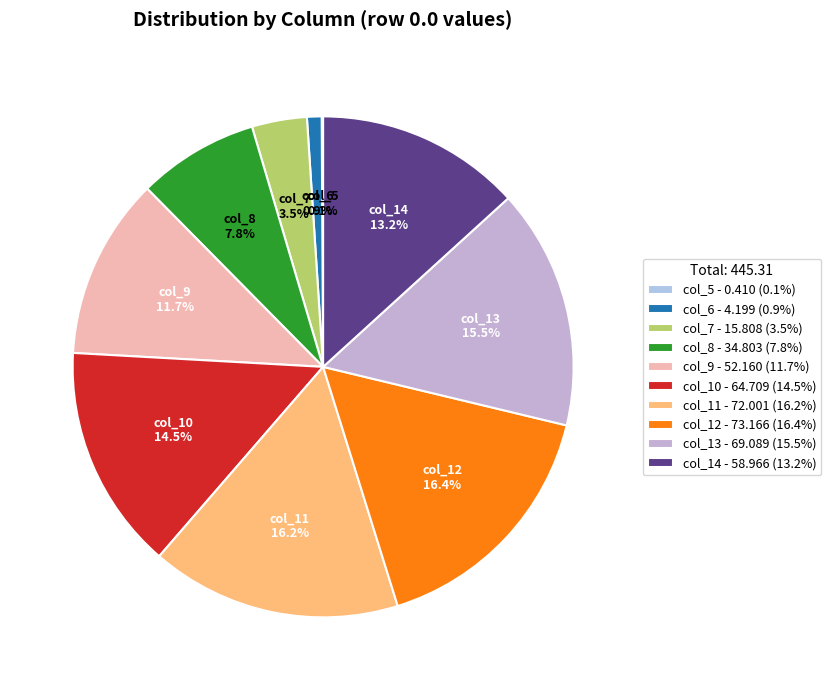

Does any single category account for the majority?

No